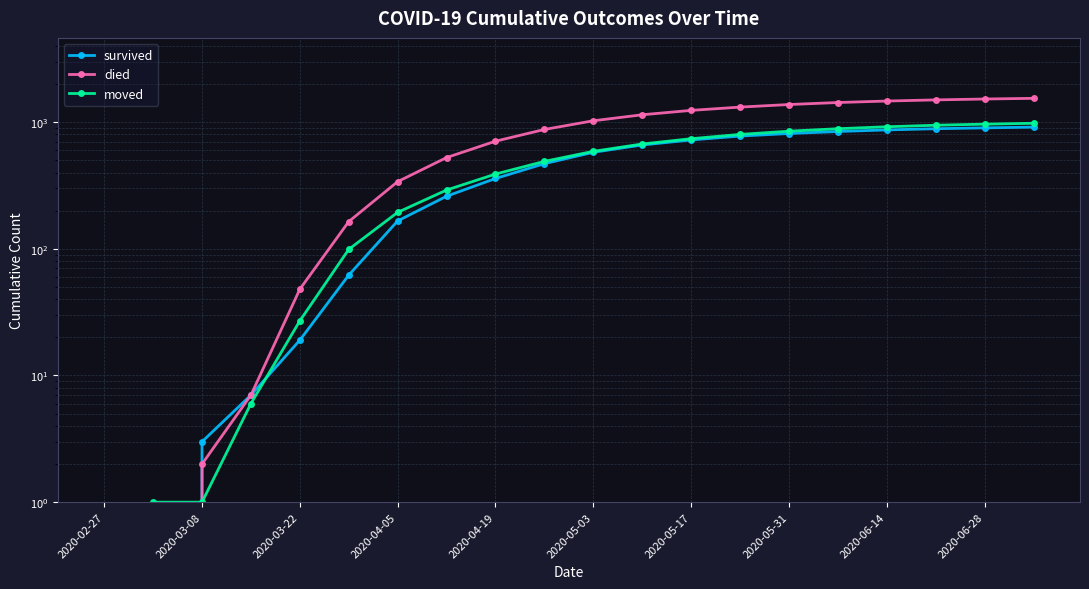

What is the difference between the second highest and minimum values in the died series?

1522